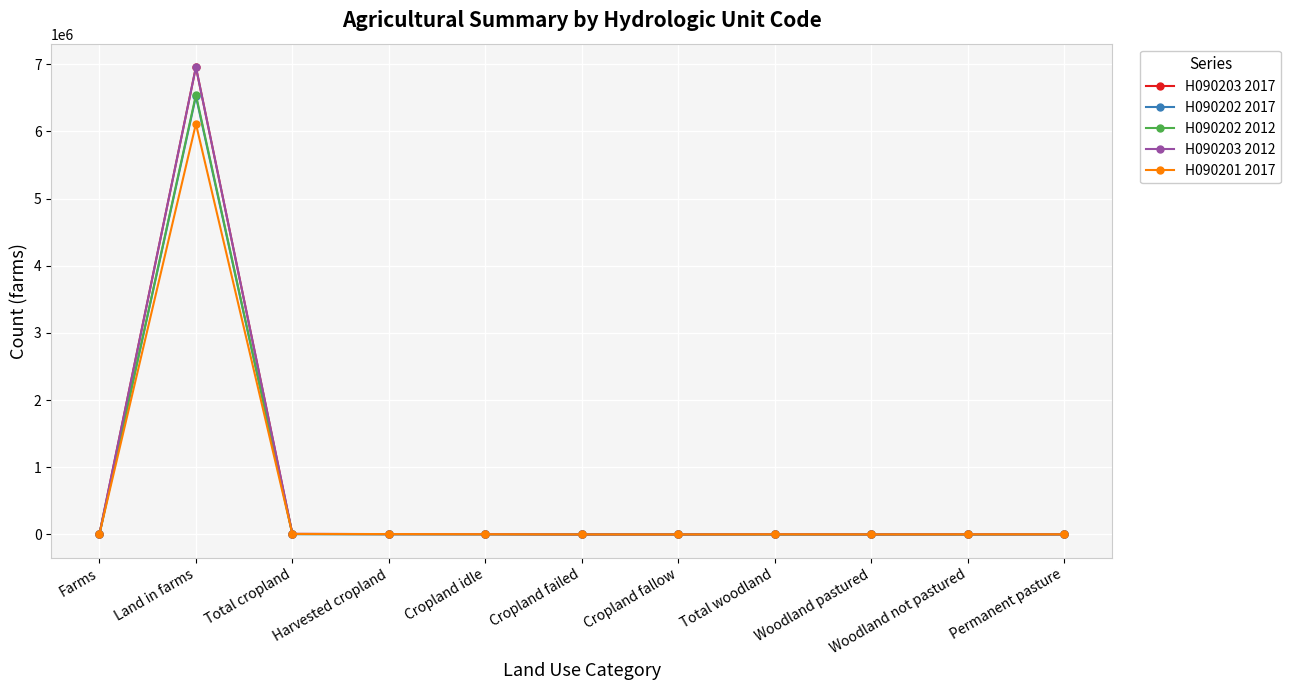

Count the number of categories in the chart.

11